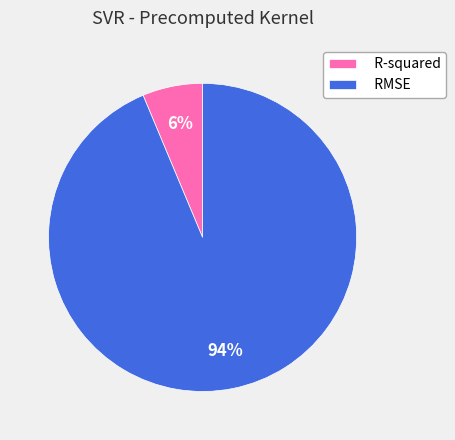

Is it true that R-squared is 1% of the pie?

False